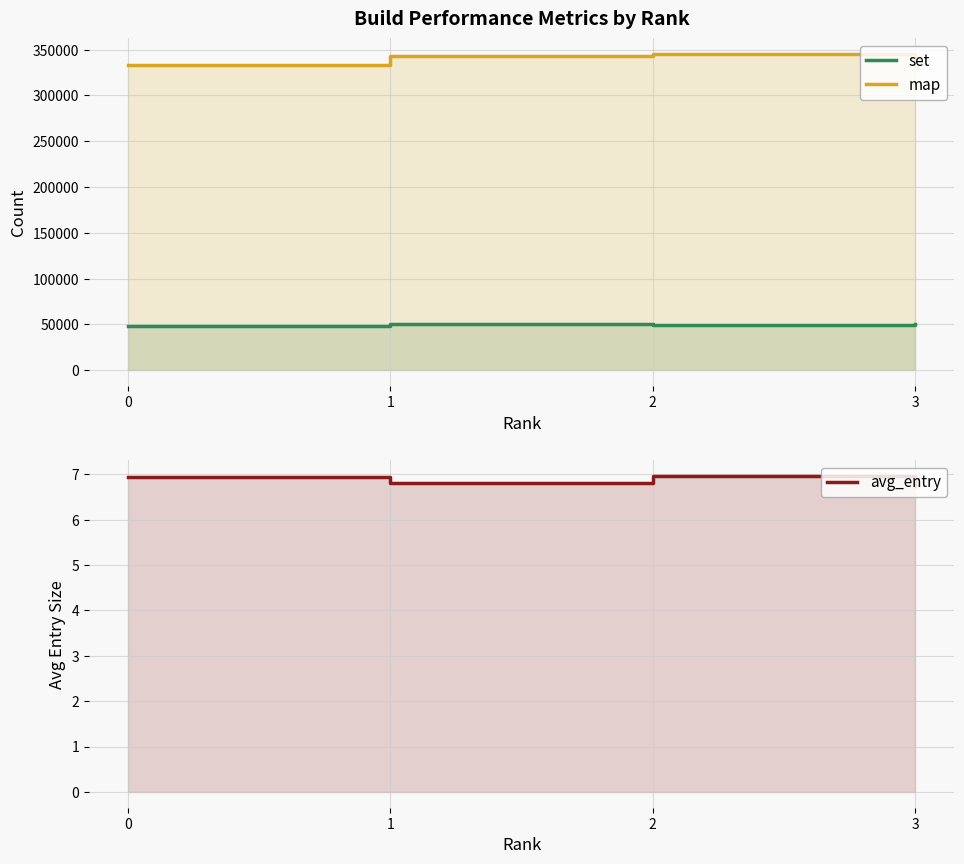

What is the value of the avg_entry point at the 4th from the left?

6.7